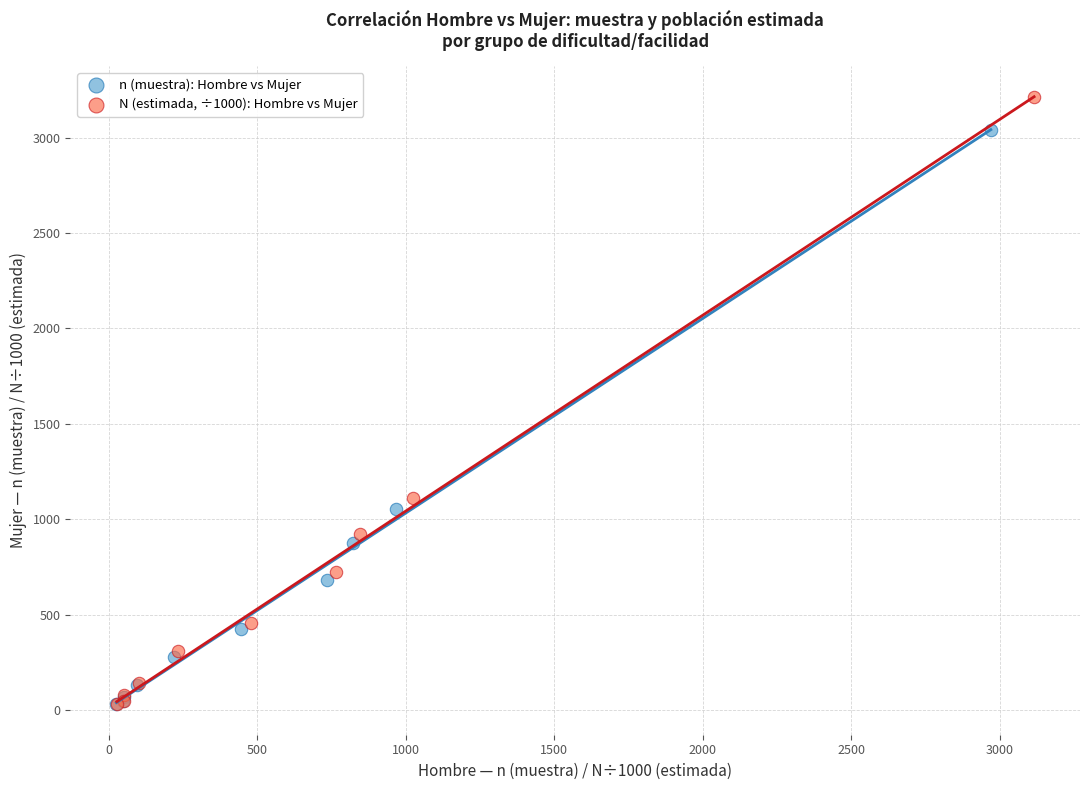

What are all the series names shown in the legend?

n (muestra): Hombre vs Mujer, N (estimada, ÷1000): Hombre vs Mujer